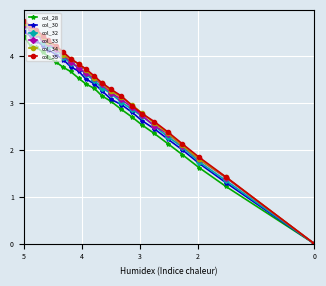

Which series has the widest spread of values?

col_35